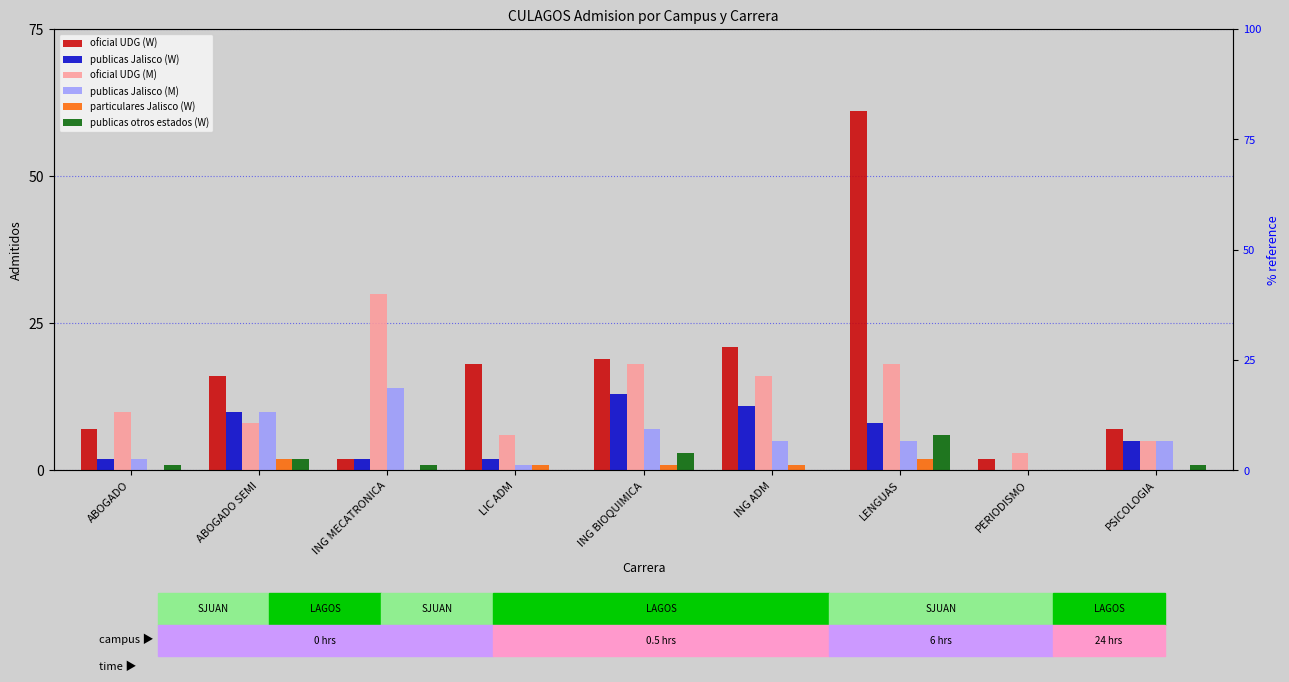

Does the chart contain any negative values?

No